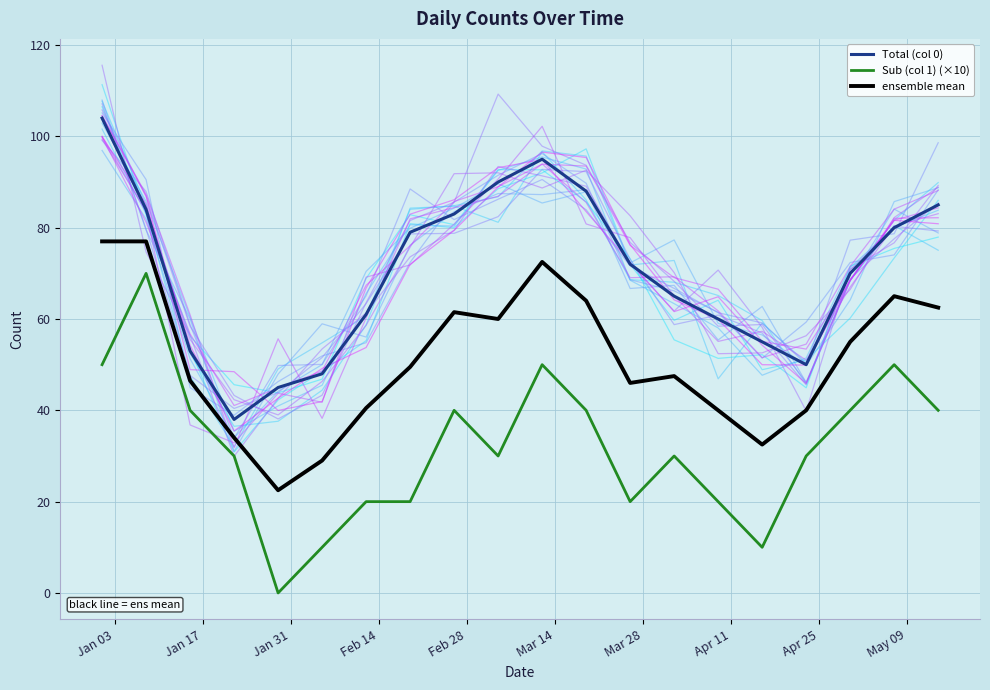

What is the lowest value of the ensemble mean series?

22.5